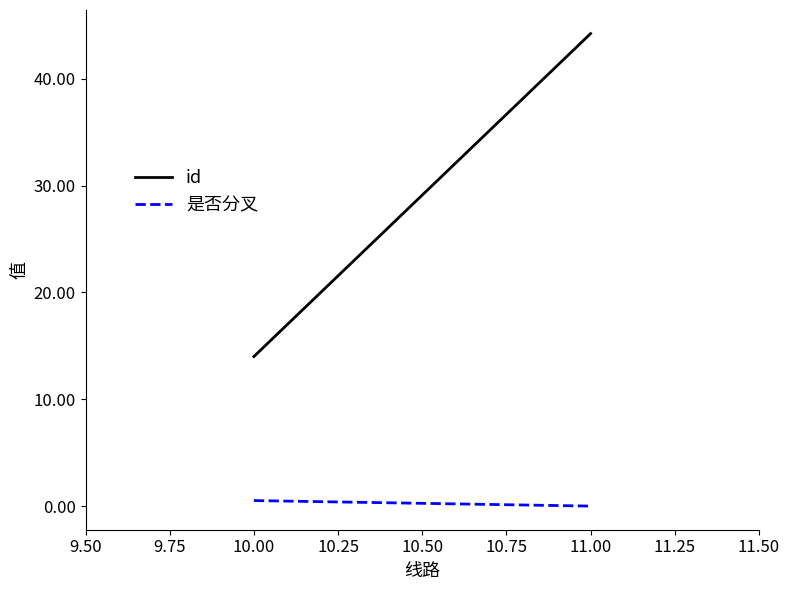

What is the greatest value displayed?

44.2